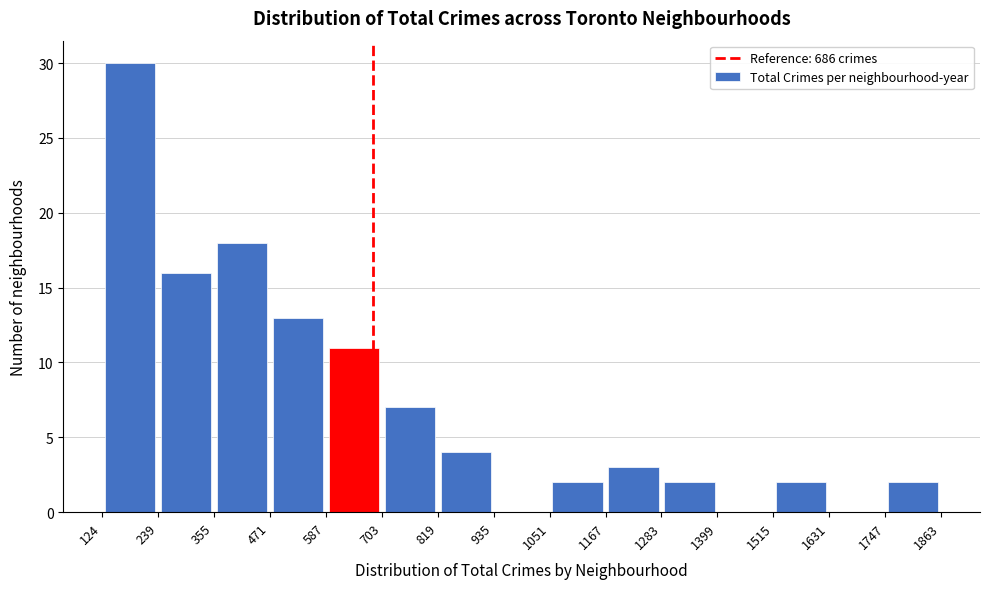

Reading left to right, list every bar in this chart as the range it spans on the x-axis followed by its height. The values are not printed on the chart, so give them approximately, as read against the axis.

124 to 239: 30
239 to 355: 16
355 to 471: 18
471 to 587: 13
587 to 703: 11
703 to 819: 7
819 to 935: 4
935 to 1051: 0
1051 to 1167: 2
1167 to 1283: 3
1283 to 1399: 2
1399 to 1515: 0
1515 to 1631: 2
1631 to 1747: 0
1747 to 1863: 2